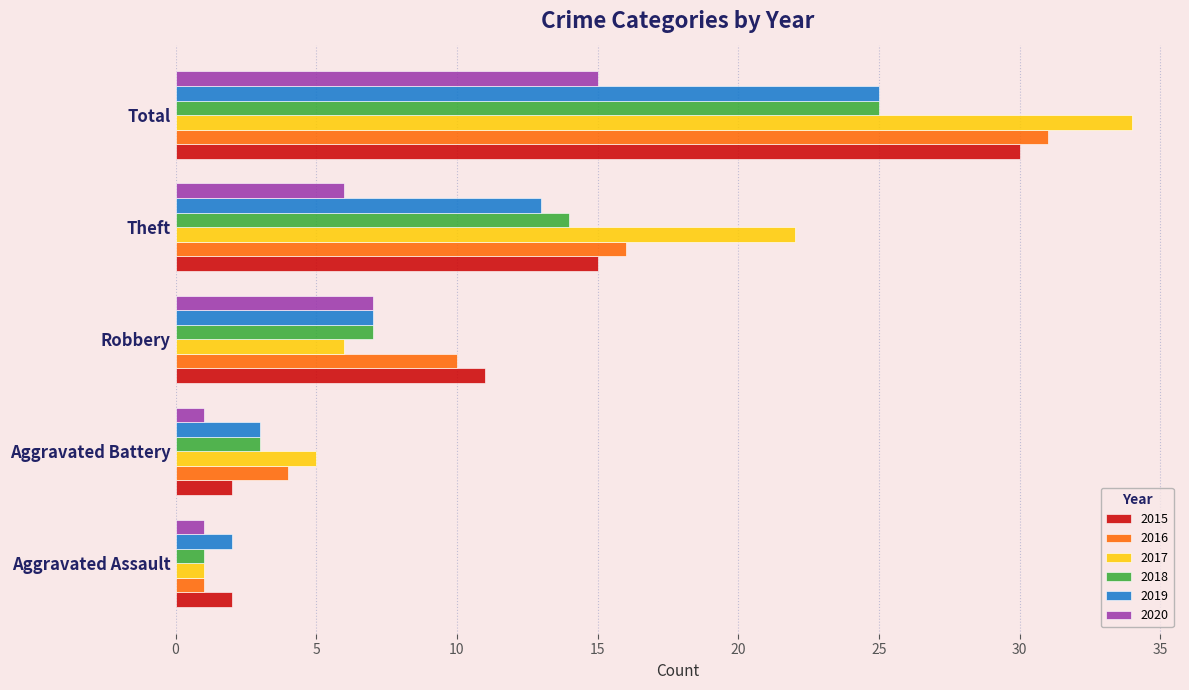

Where is 2017 nearest to the value 17?

Theft